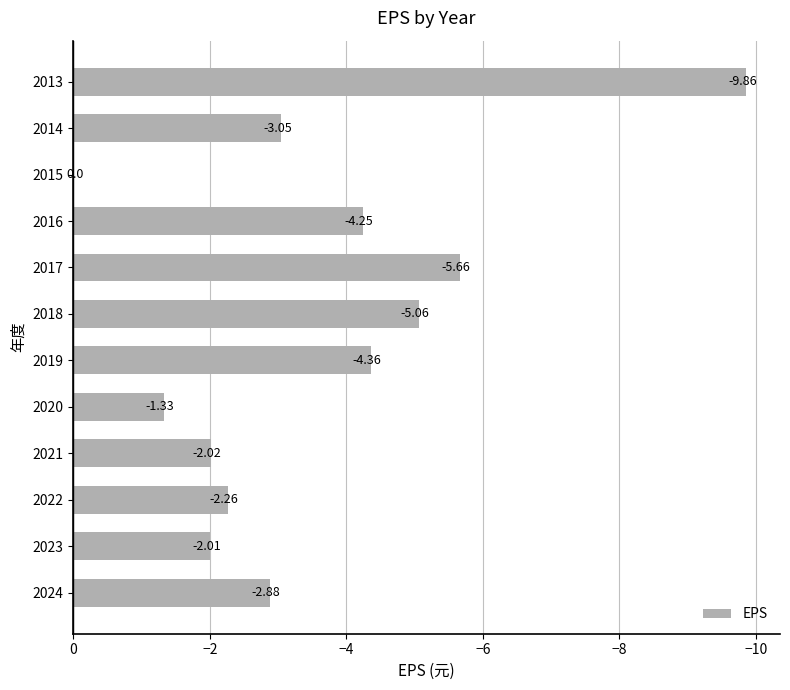

Between 2023 and 2020, which is larger?

2020